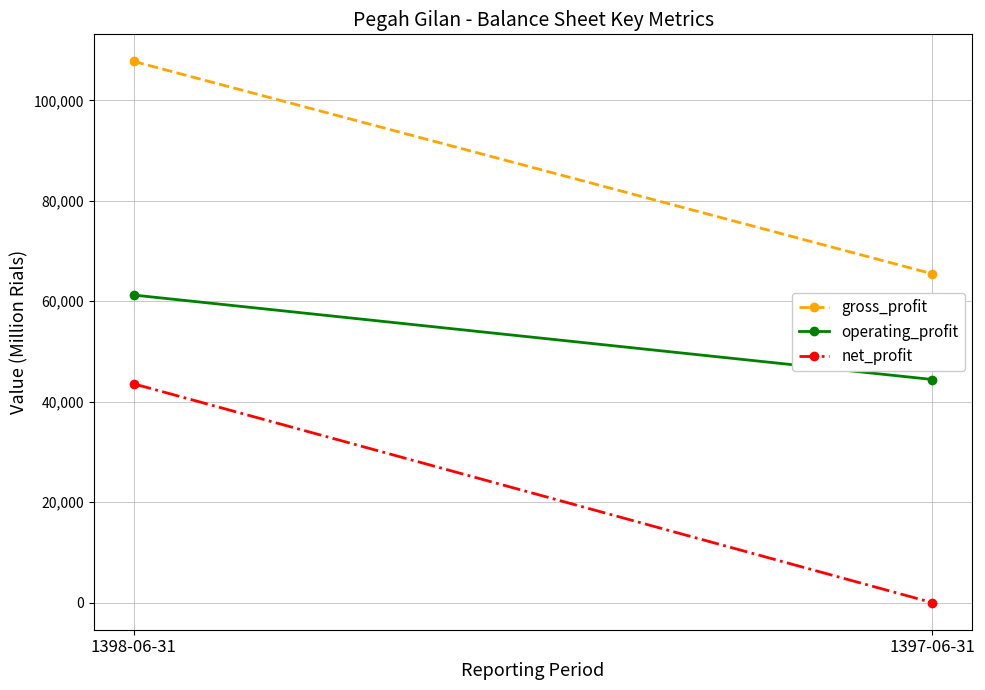

True or false: operating_profit has a value of 44426 at 1397-06-31.

True